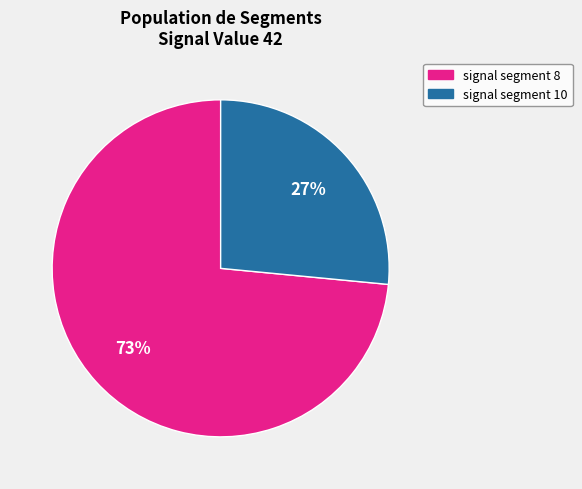

Is there a majority slice in this chart?

Yes